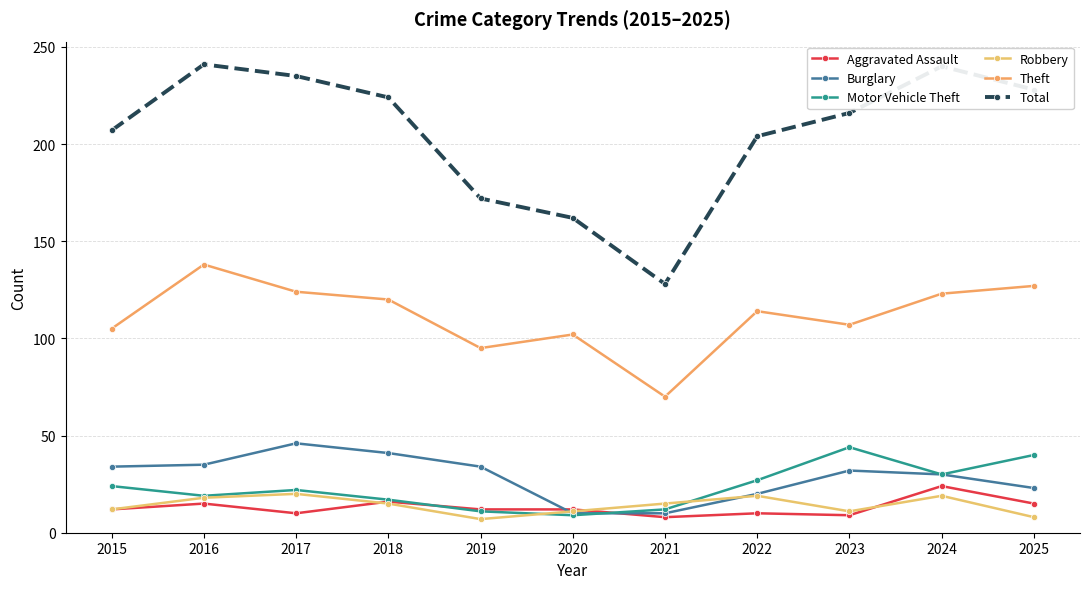

What is the difference between the highest and lowest values at 2015?

195